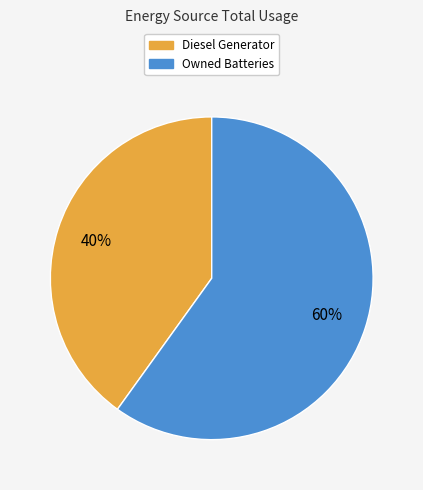

True or false: Owned Batteries accounts for 55% of the total.

False